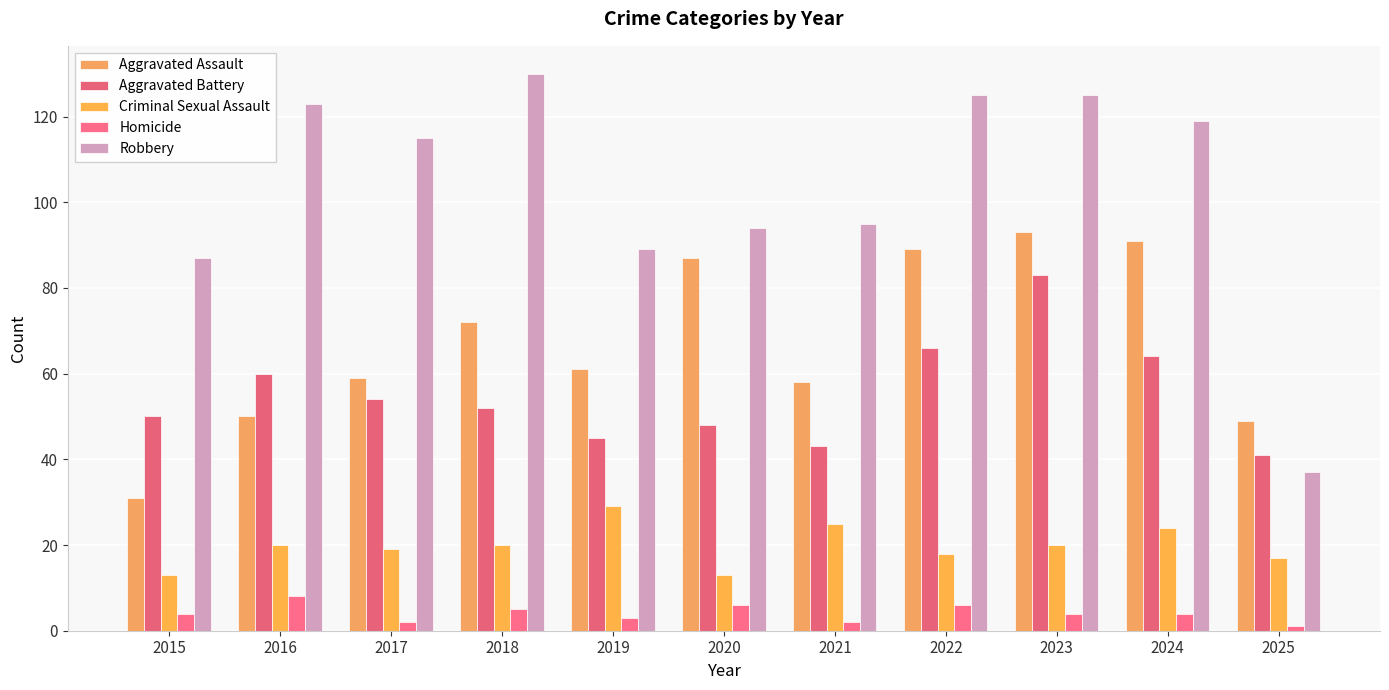

At which category does the chart reach its peak across all series?

2018